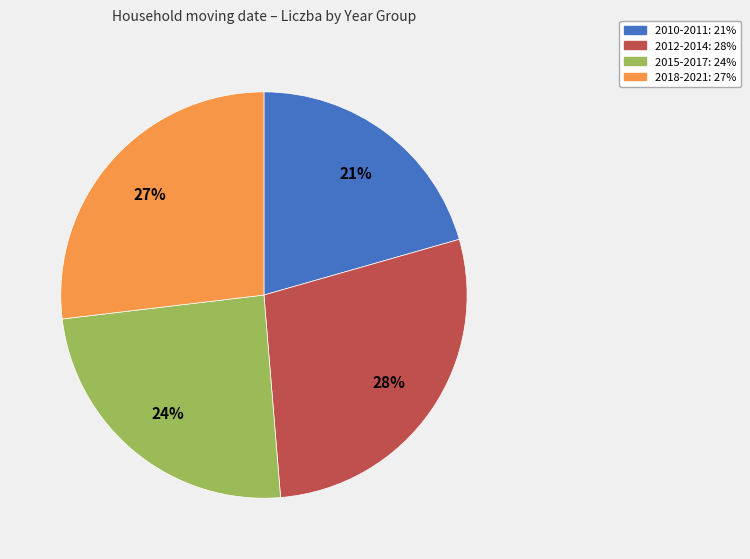

How many slices are in this pie chart?

4